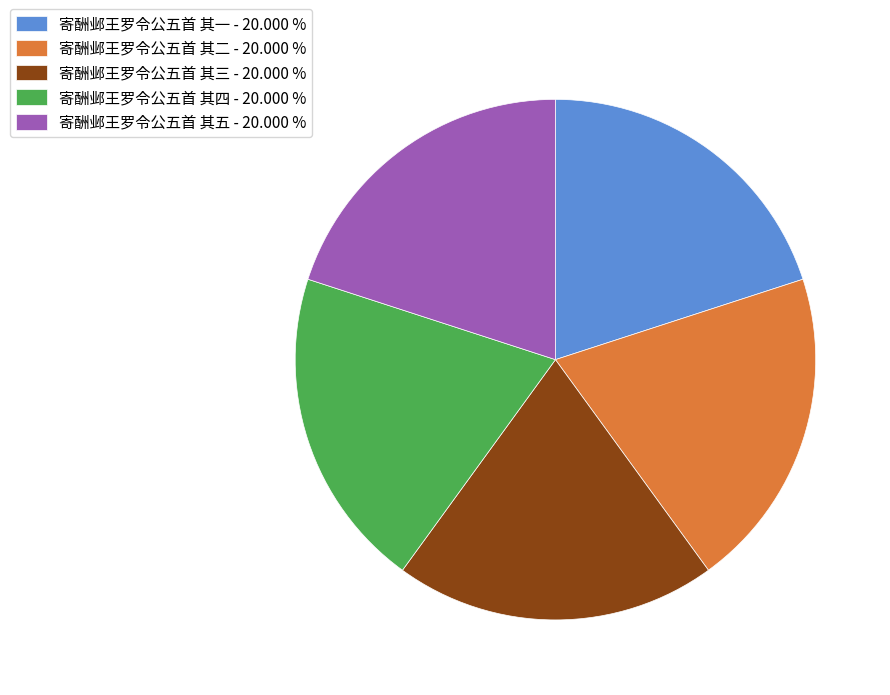

Is 寄酬邺王罗令公五首 其一 - 20.000 % the majority of the pie?

No